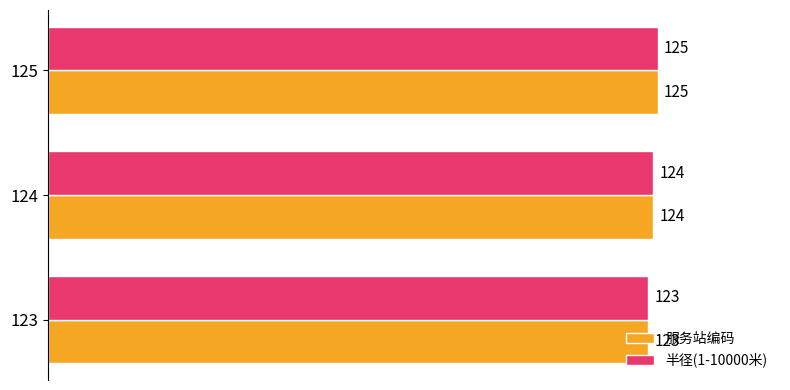

At which category is the sum across all series the highest?

125